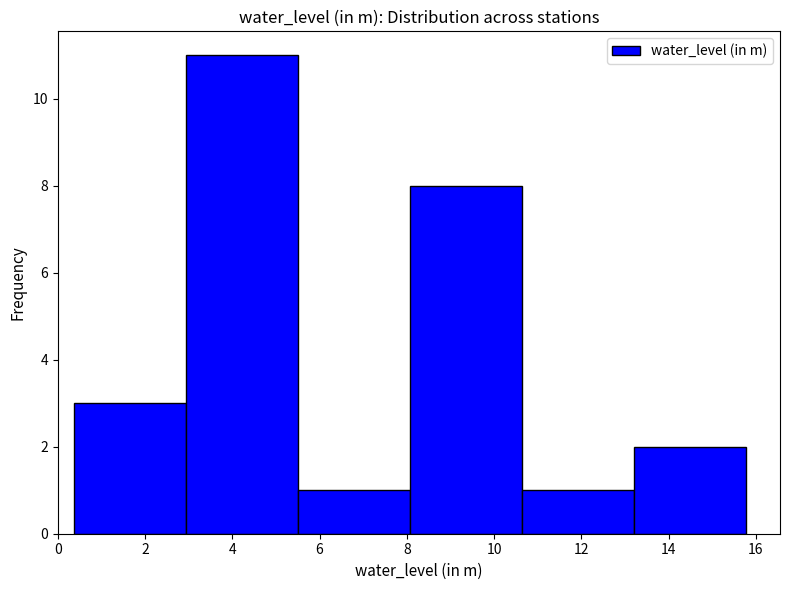

Reading left to right, list every bar in this chart as the range it spans on the x-axis followed by its height. Neither the bar edges nor the heights are printed on the chart, so give them approximately, as read against the axes.

0.4 to 3.0: 3
3.0 to 5.6: 11
5.6 to 8.0: 1
8.0 to 10.6: 8
10.6 to 13.2: 1
13.2 to 15.8: 2